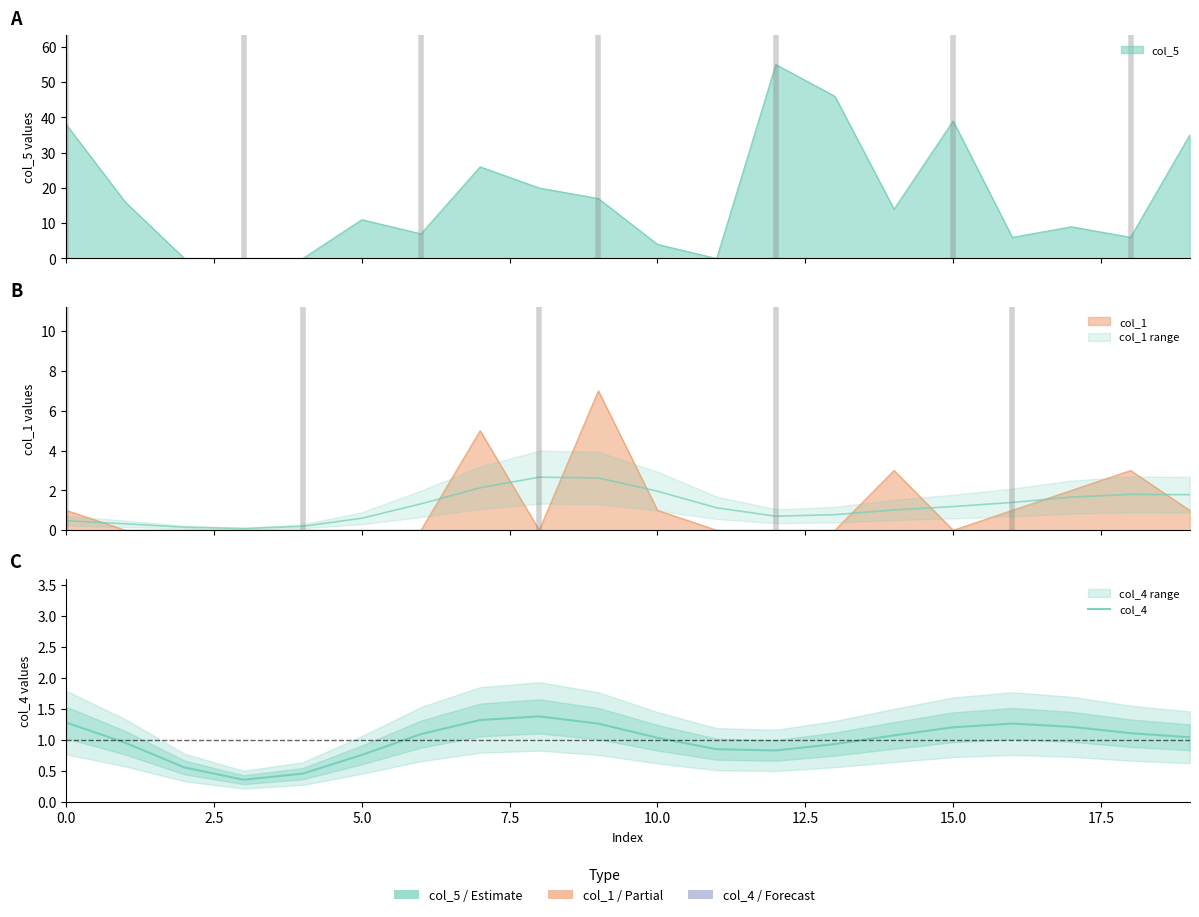

Between 11 and 9, which is larger?

9